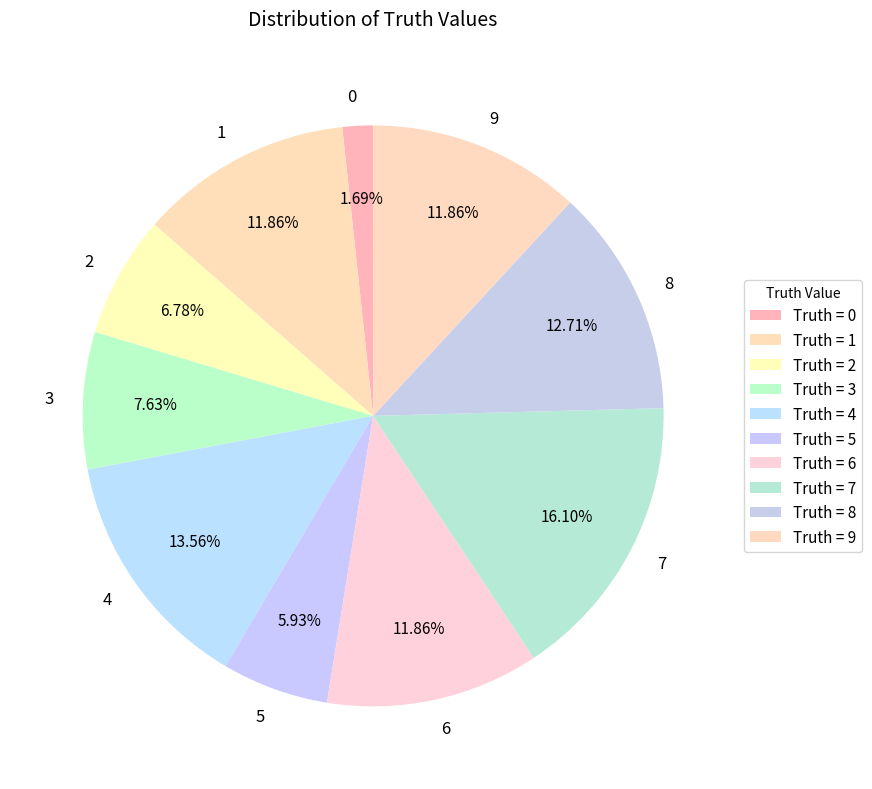

To the nearest percent, what is the combined percentage of 5 and 0?

8%